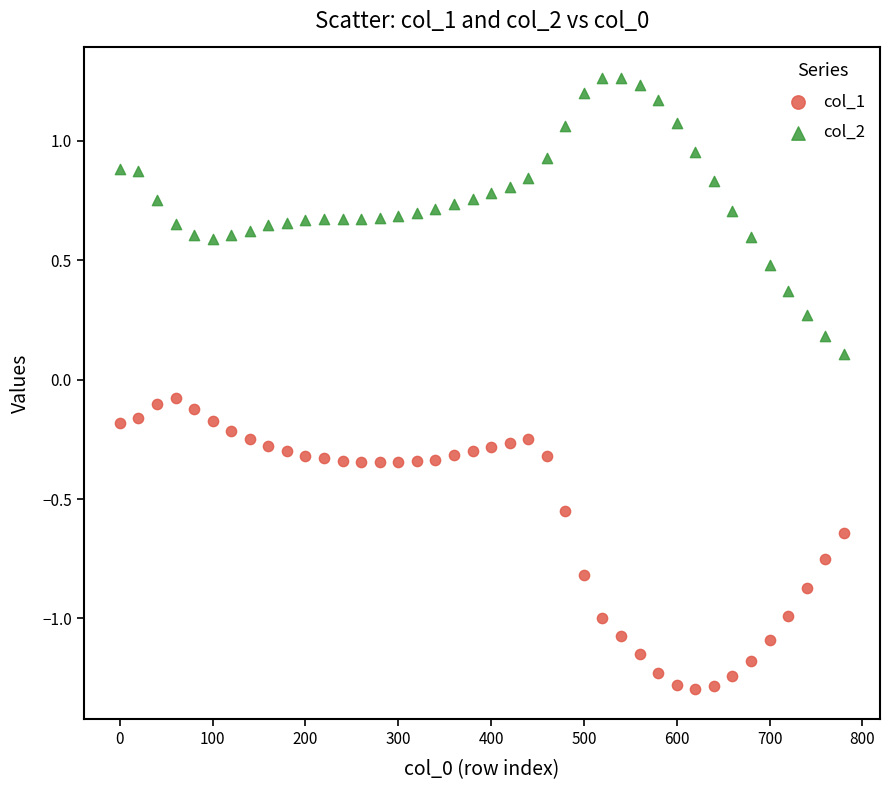

Across all data points, what is the range of Y values (max minus min)?

2.6